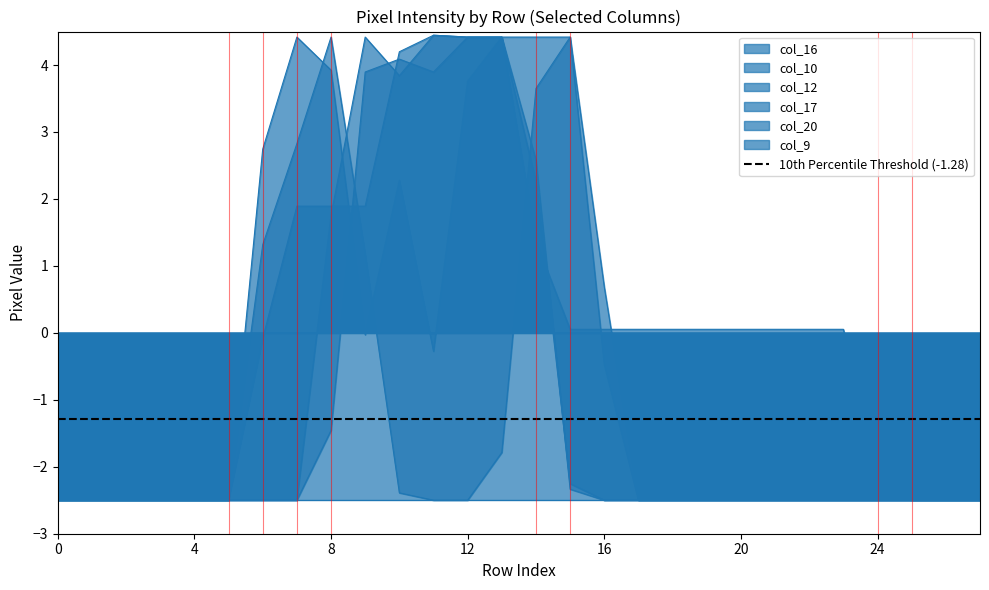

What is the value of the col_17 point at the 16th from the left?

0.1